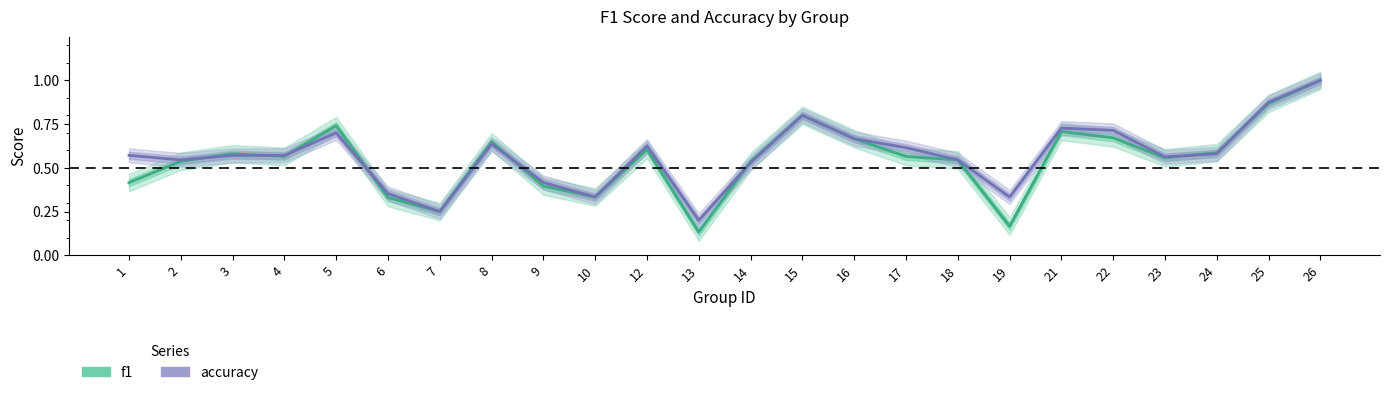

Is it true that f1 equals 0.5 at 6?

False